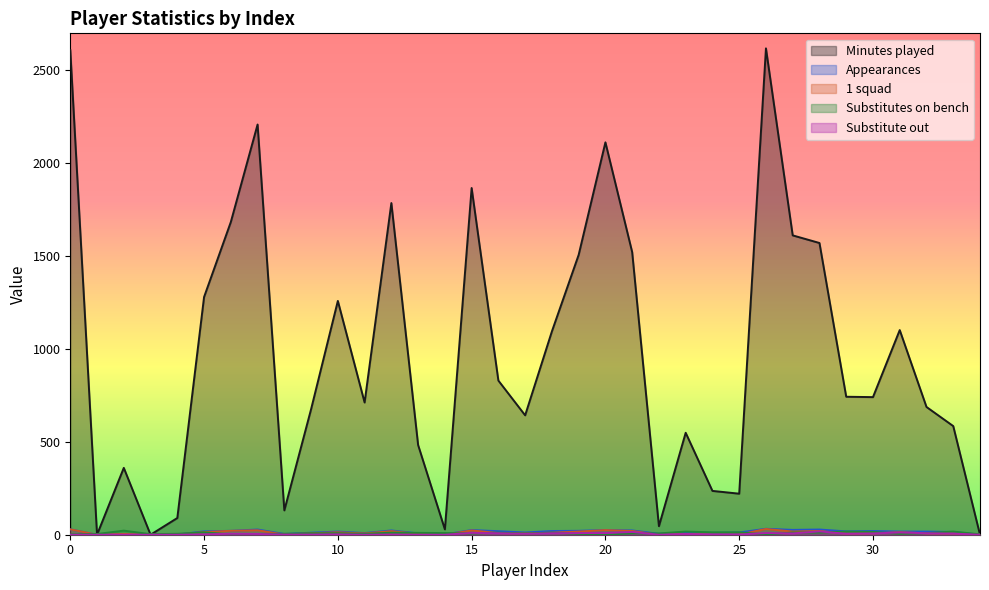

Where is Appearances nearest to the value 16?

10